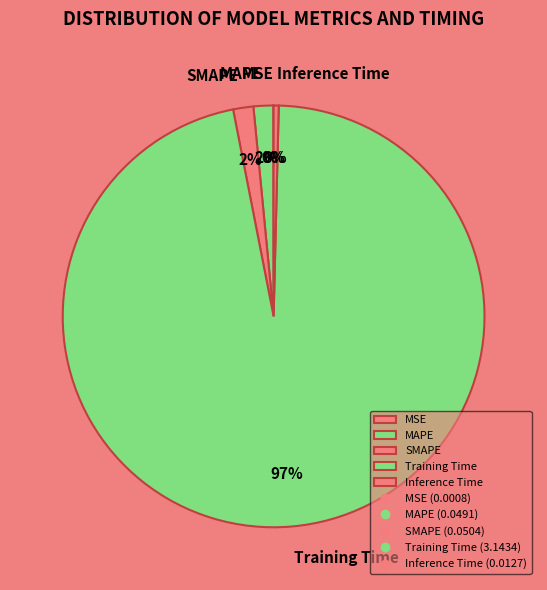

Is there any slice that represents more than half of the pie?

Yes